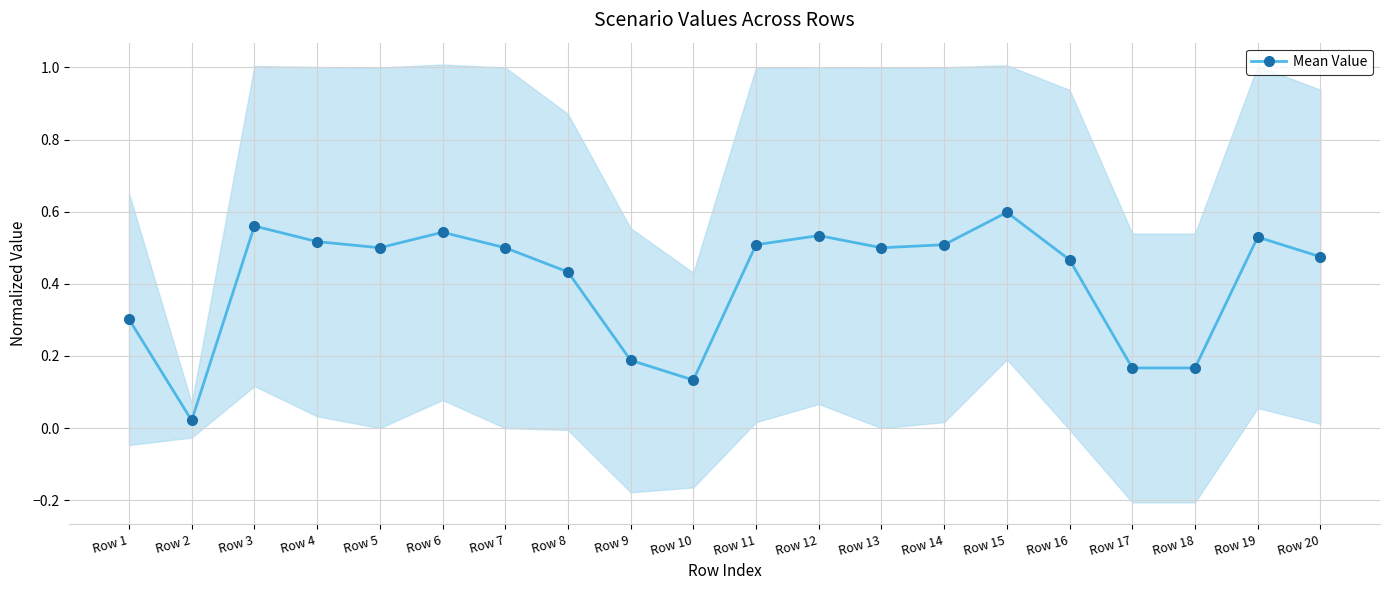

Reading left to right, extract all data points from this chart.

Row 1=0.3	Row 2=0.0	Row 3=0.6	Row 4=0.5	Row 5=0.5	Row 6=0.5	Row 7=0.5	Row 8=0.4	Row 9=0.2	Row 10=0.1	Row 11=0.5	Row 12=0.5	Row 13=0.5	Row 14=0.5	Row 15=0.6	Row 16=0.5	Row 17=0.2	Row 18=0.2	Row 19=0.5	Row 20=0.5